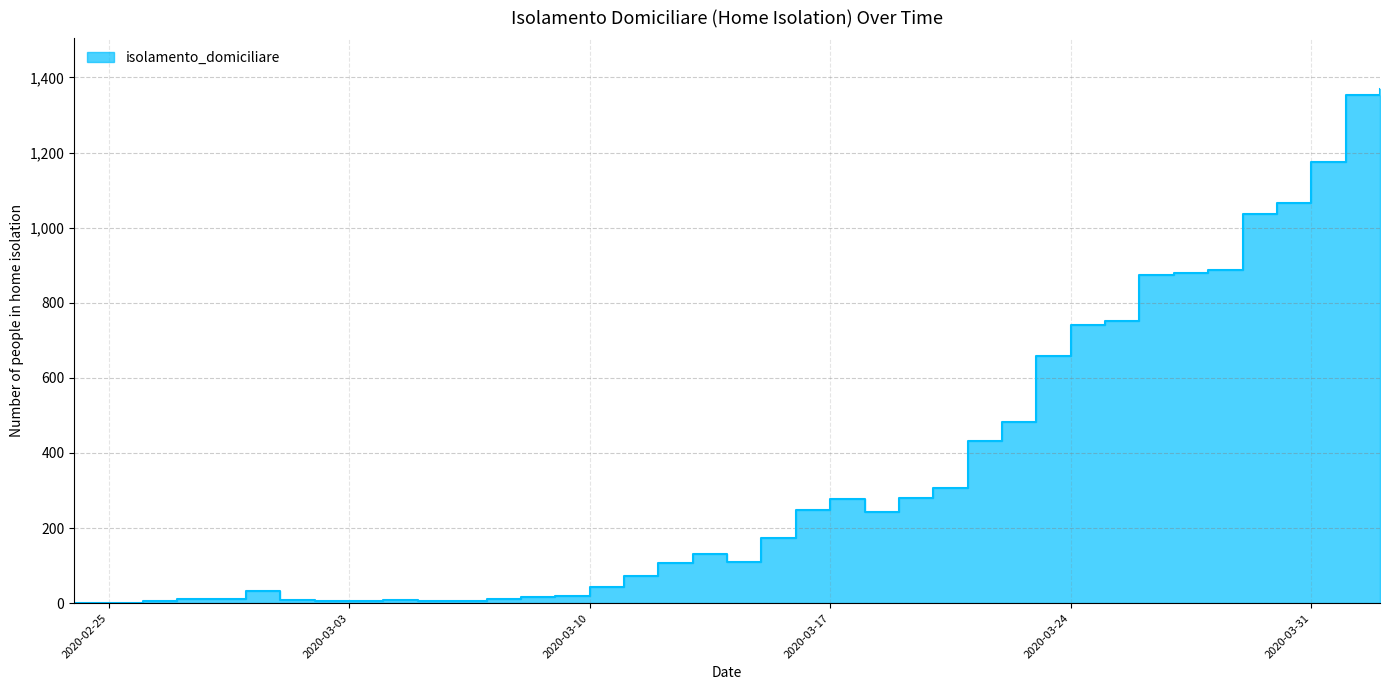

What is the maximum value shown in the chart?

1368